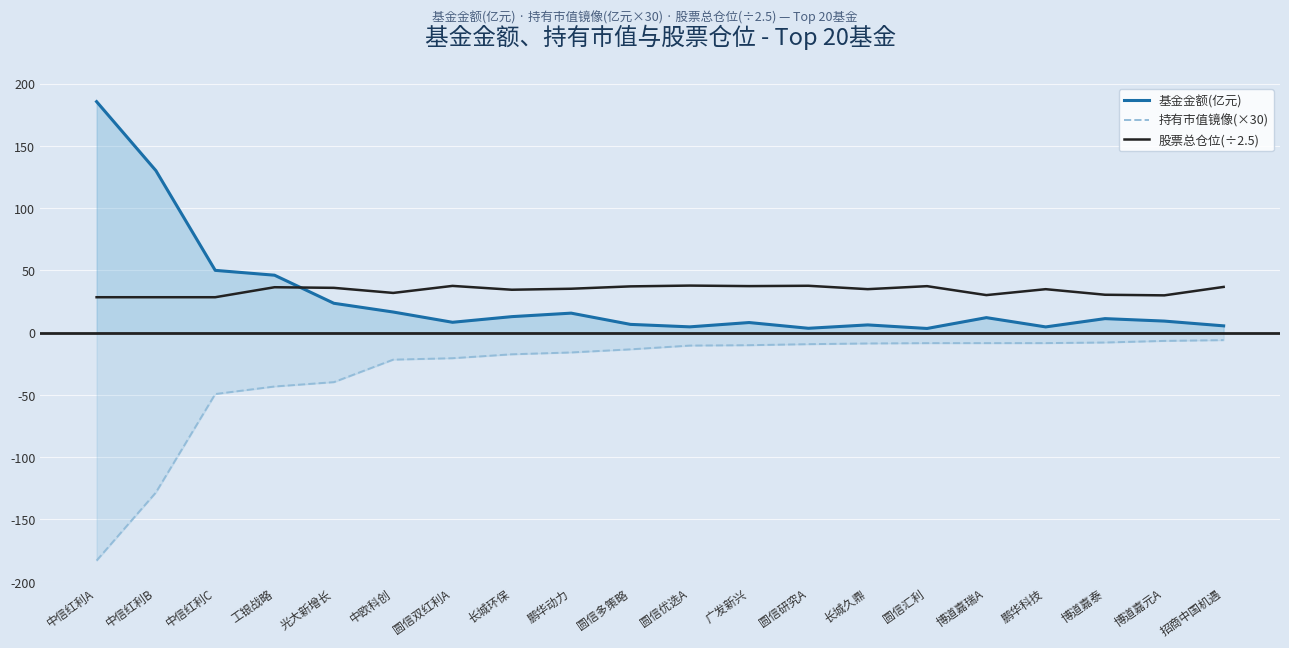

In 股票总仓位(÷2.5), how many points are lower than both neighbors (excluding endpoints)?

6